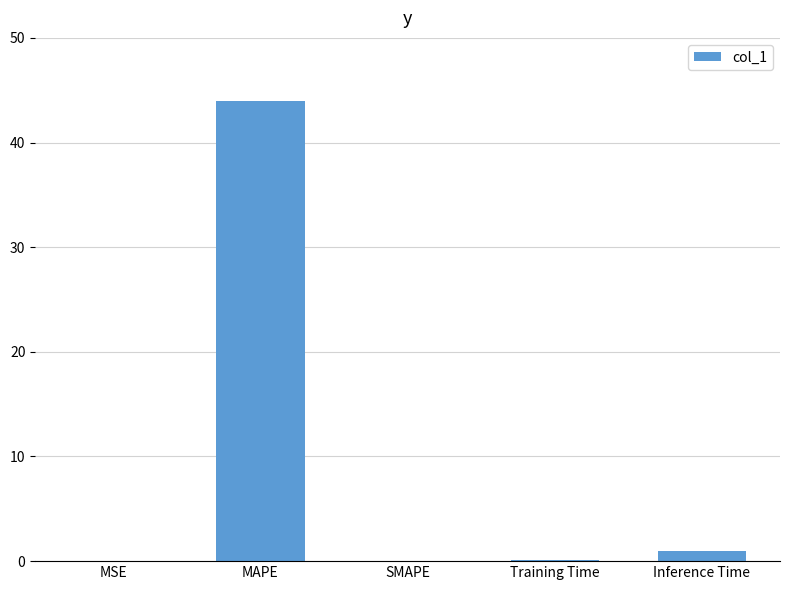

Between MAPE and MSE, which is larger?

MAPE